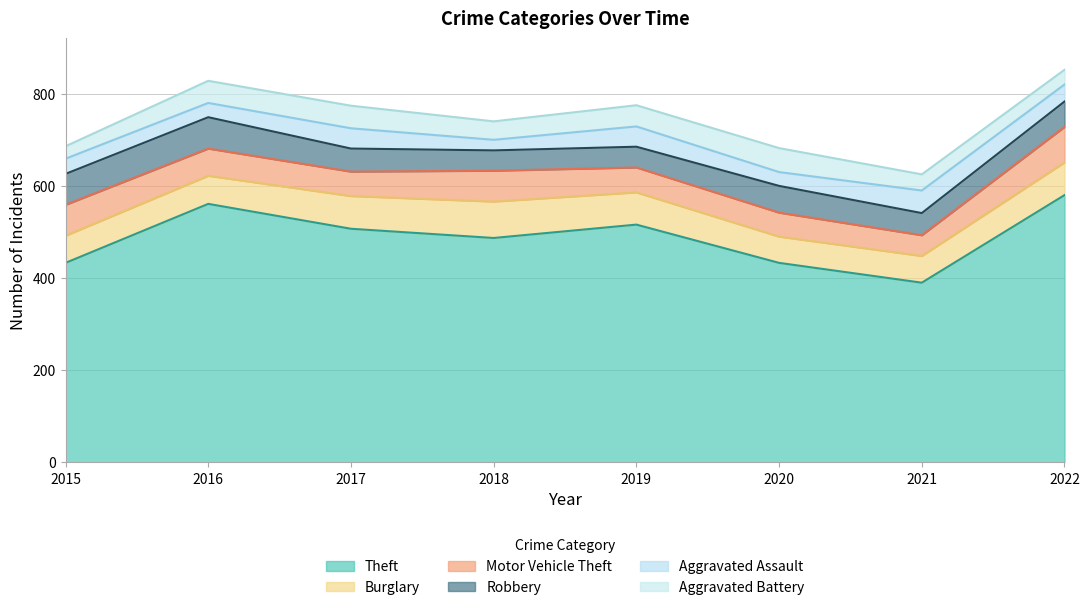

At which category does Robbery reach its first local peak?

2016